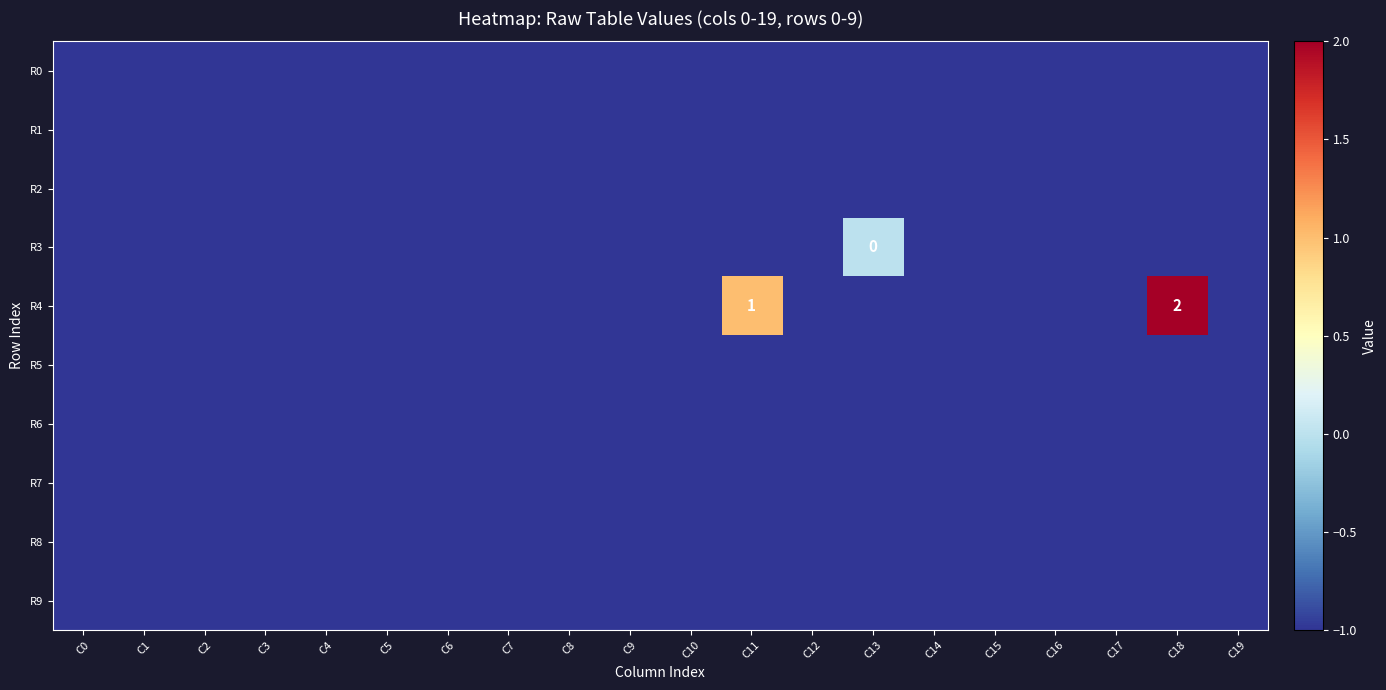

True or false: R2 has a value of 0 at C17.

False